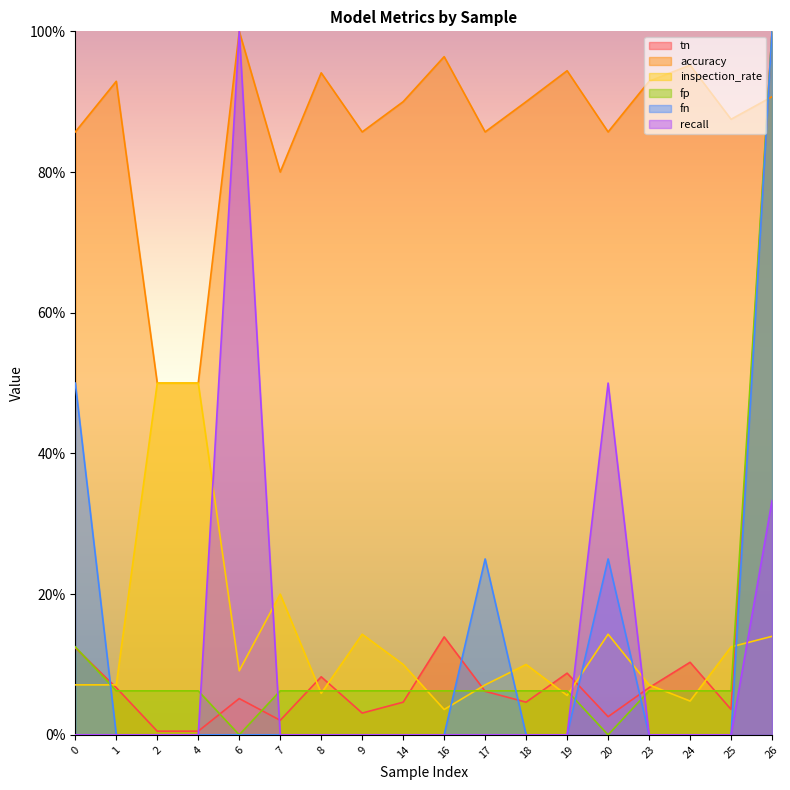

The inspection_rate series shows 0.1 at 18. True or false?

True